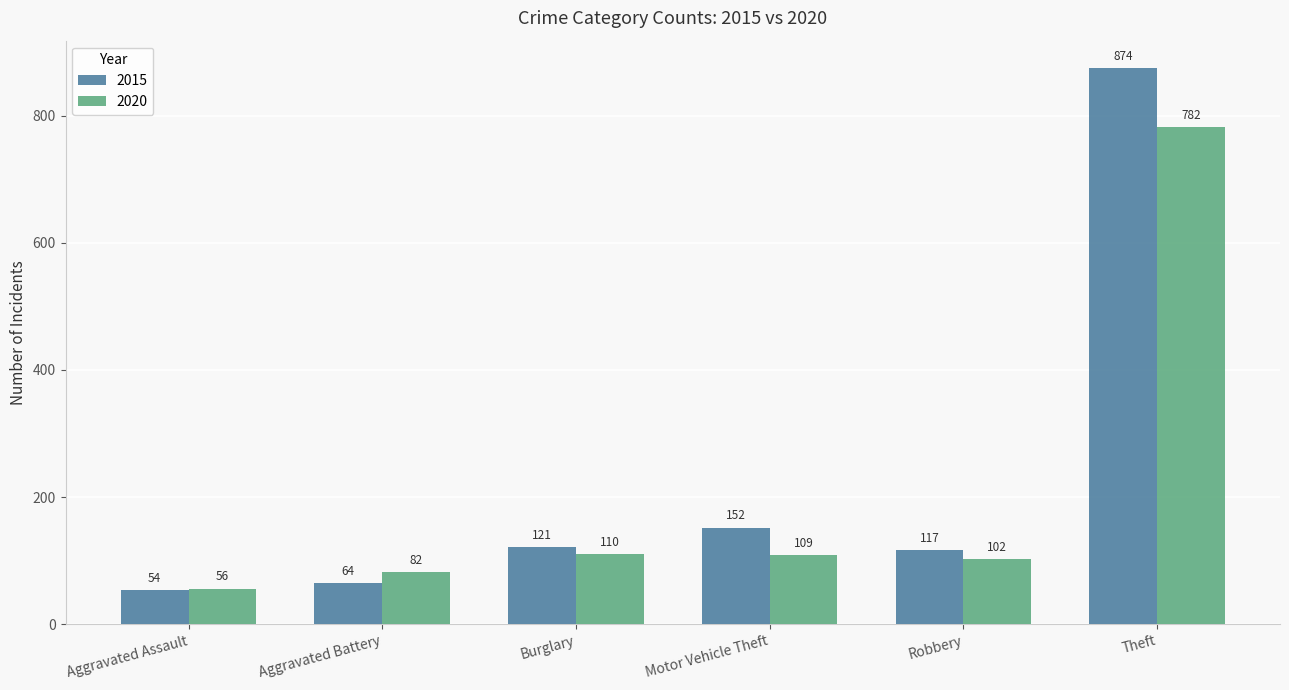

Reading left to right, extract all data points from this chart.

2015: Aggravated Assault=54	Aggravated Battery=64	Burglary=121	Motor Vehicle Theft=152	Robbery=117	Theft=874
2020: Aggravated Assault=56	Aggravated Battery=82	Burglary=110	Motor Vehicle Theft=109	Robbery=102	Theft=782